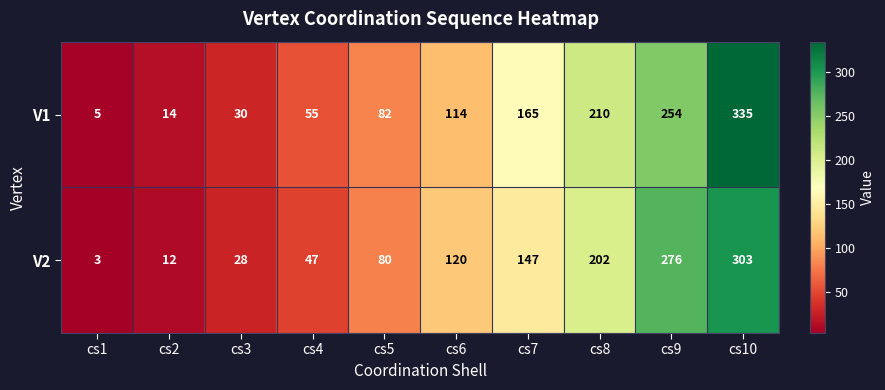

Reading left to right, what are all the values shown in this chart?

V1: 5	14	30	55	82	114	165	210	254	335
V2: 3	12	28	47	80	120	147	202	276	303